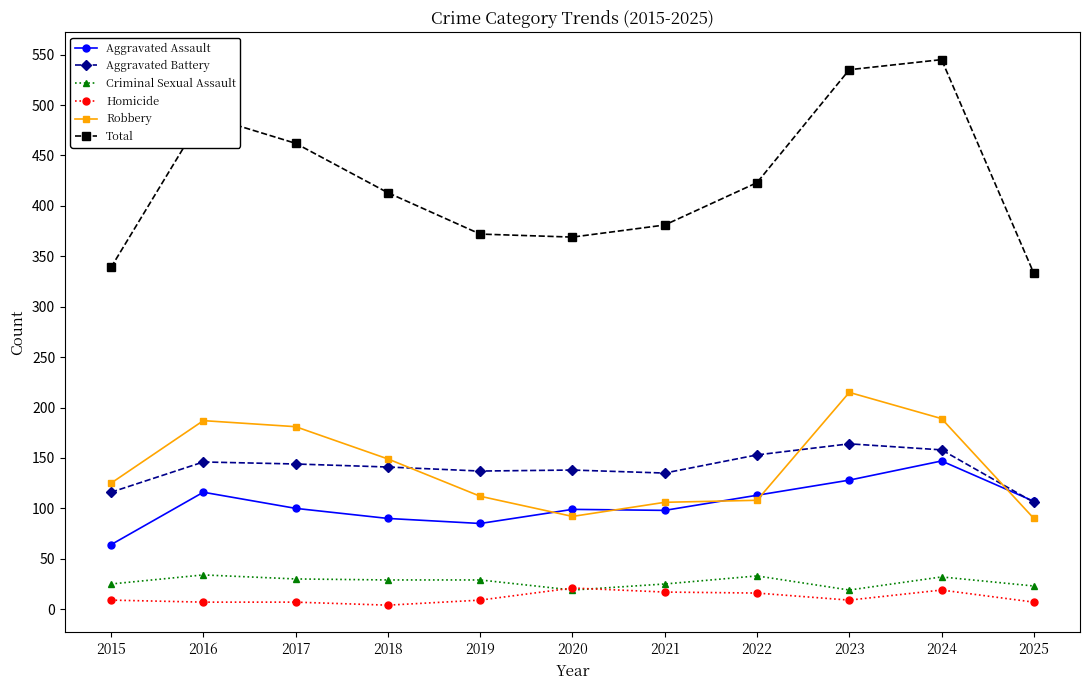

How many lines are shown in the chart?

6